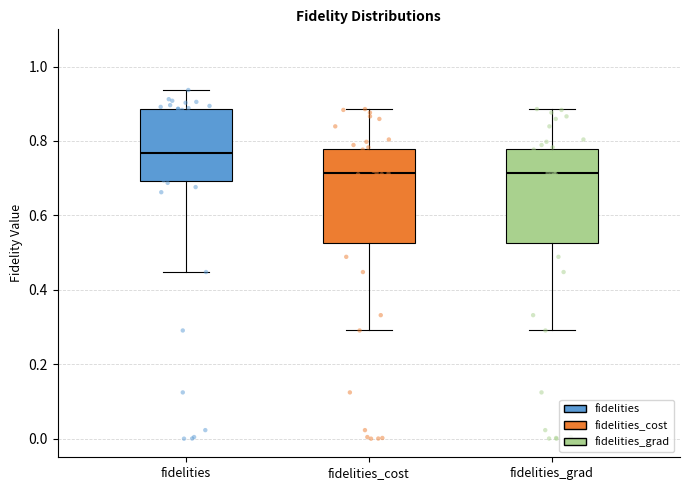

Where does the lower whisker of the box for fidelities_grad end on the y-axis? The values are not printed on the chart, so give them approximately, as read against the axis.

0.30